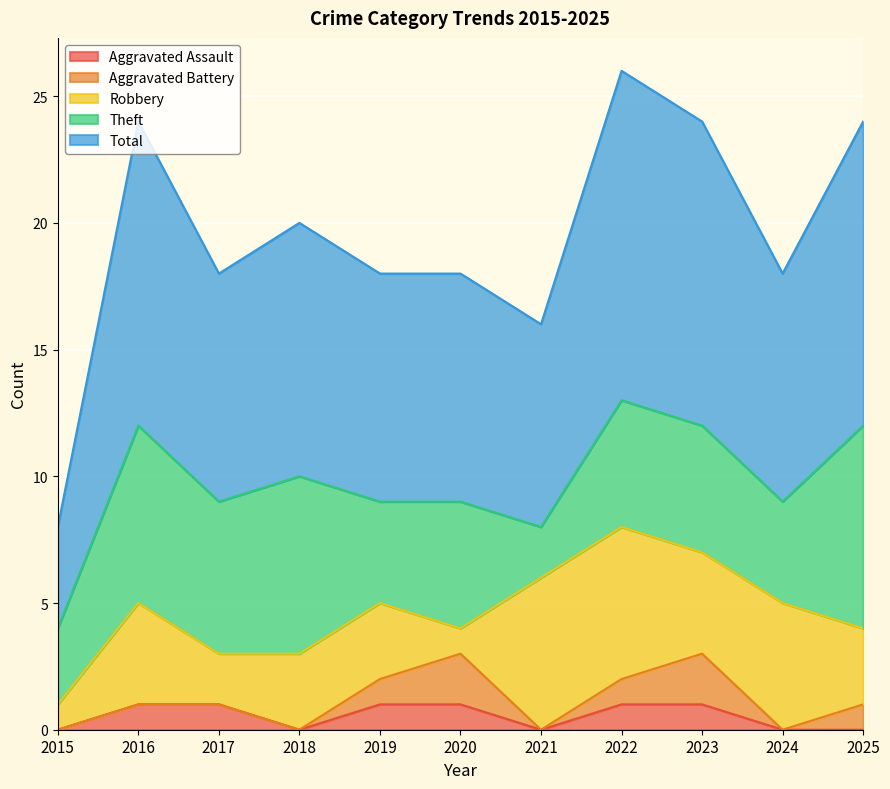

Where does the Theft series first go above 5?

2016